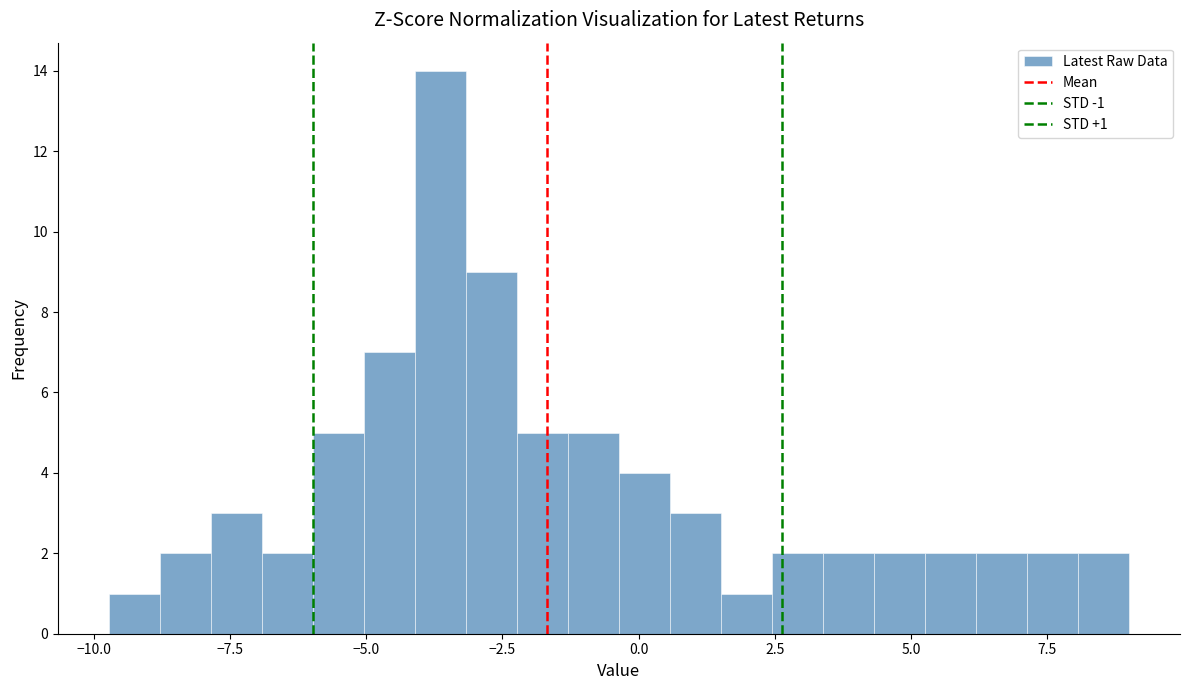

Read against the x-axis, roughly where is the centre of the tallest bar?

-3.5